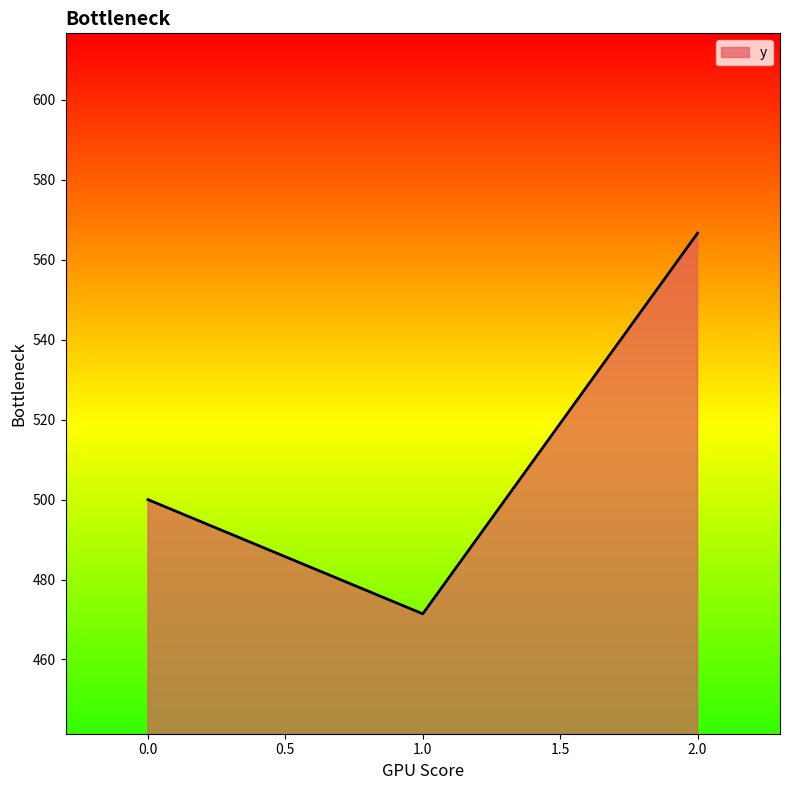

Rank the categories by value from lowest to highest.

1.0, 0.0, 2.0